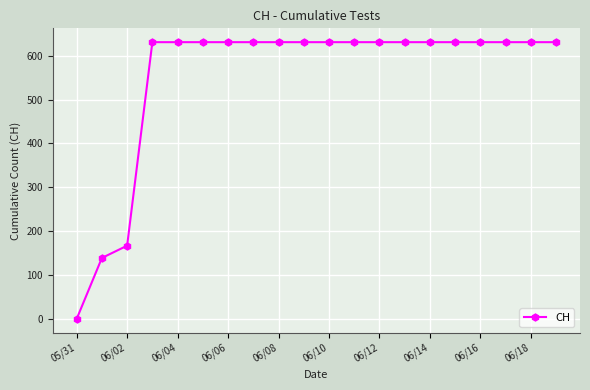

What is the maximum value shown in the chart?

631